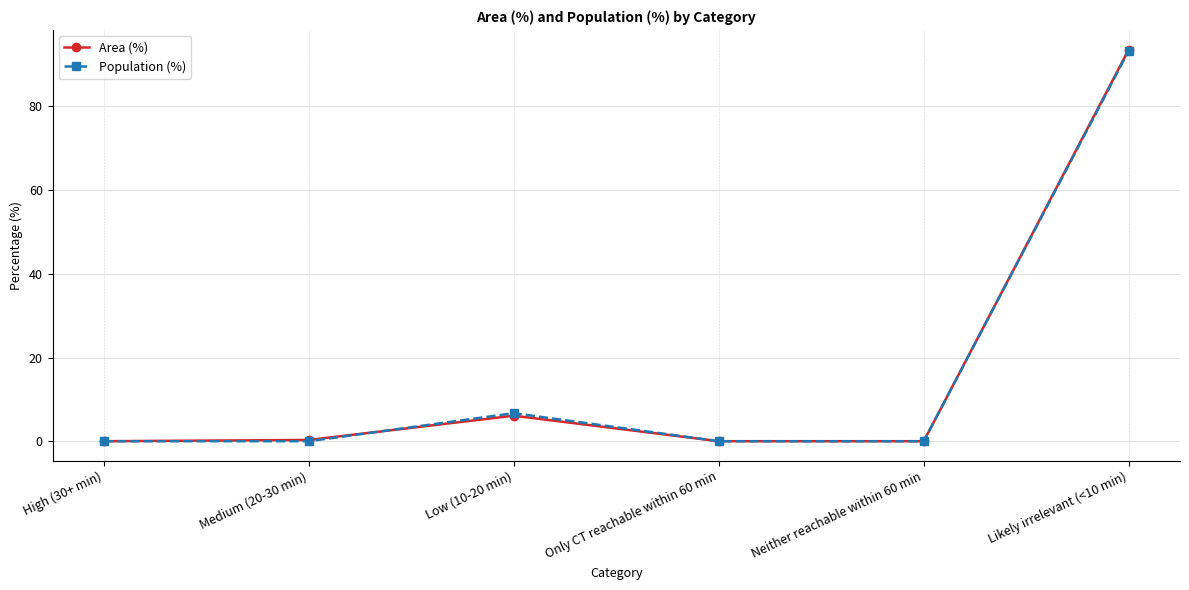

True or false: Population (%) has more than 2 points higher than both neighbors.

False